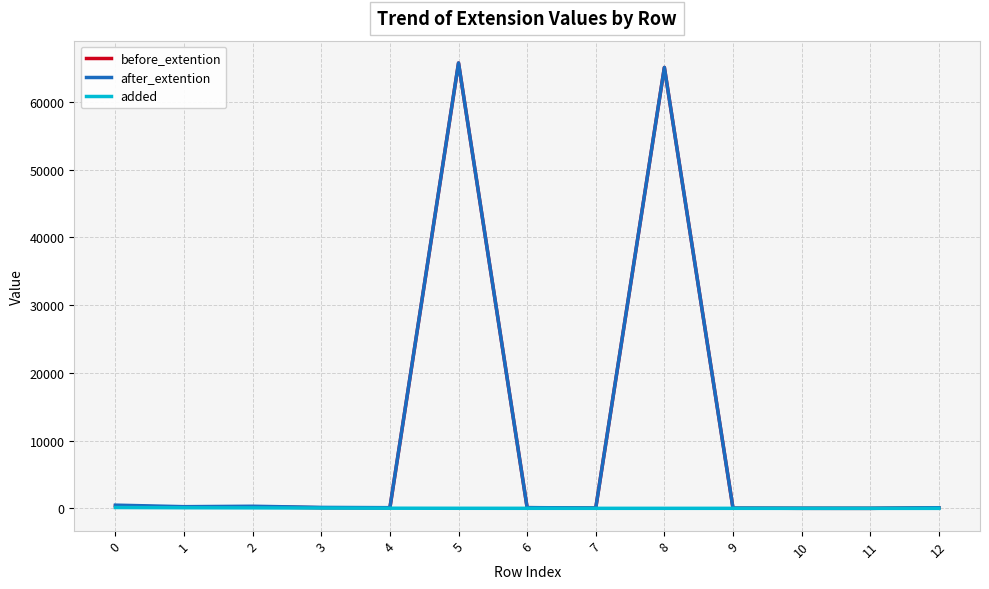

Count the number of categories in the chart.

13